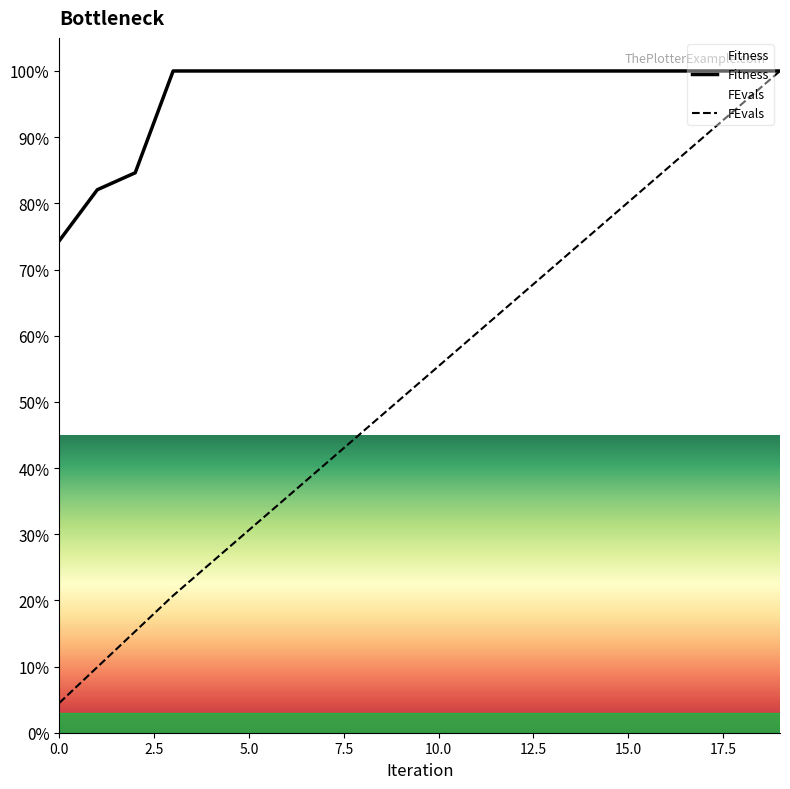

At which label is FEvals closest to 52?

9